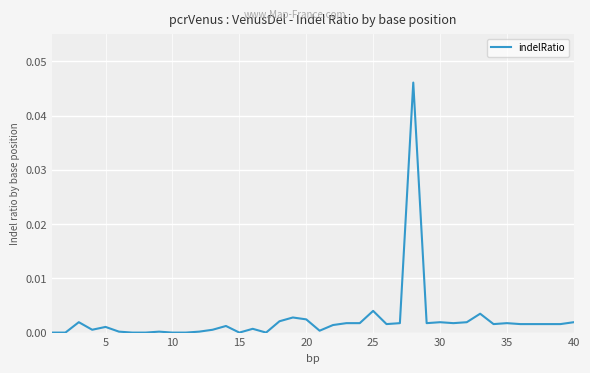

True or false: the data has more than 0 interior local peaks.

True